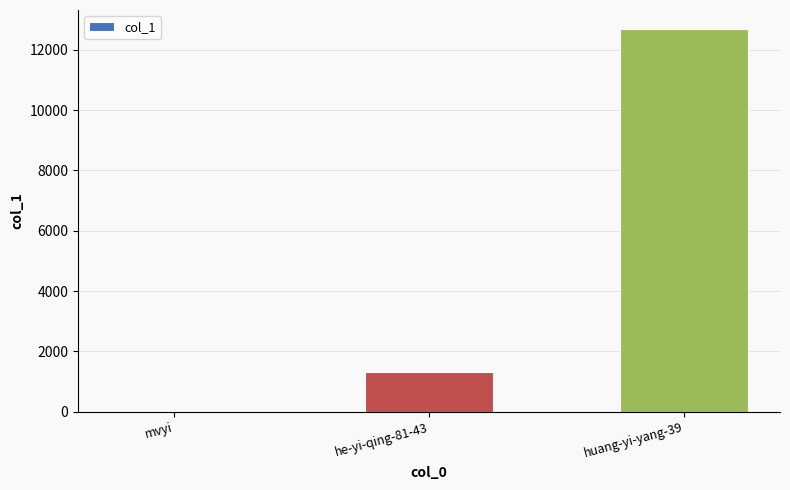

What is the average value?

4665